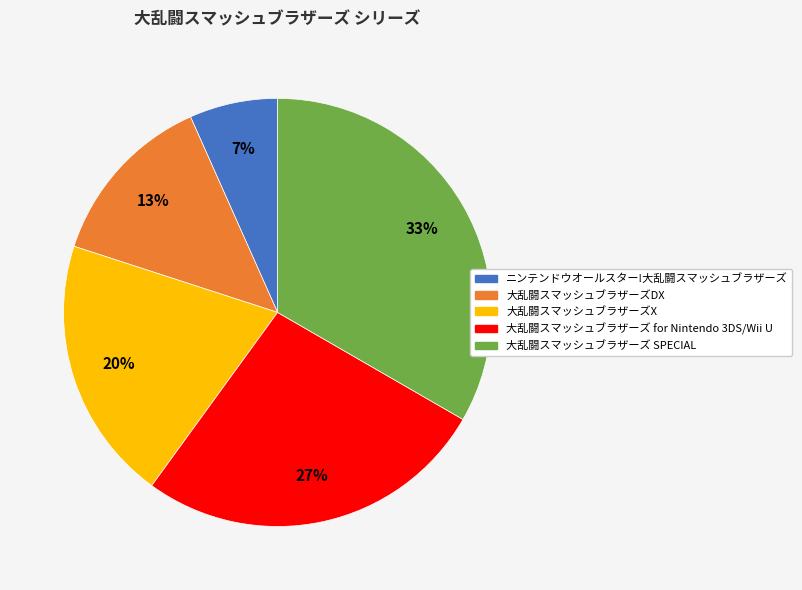

Which has a higher value, 大乱闘スマッシュブラザーズ SPECIAL or 大乱闘スマッシュブラザーズ for Nintendo 3DS/Wii U?

大乱闘スマッシュブラザーズ SPECIAL